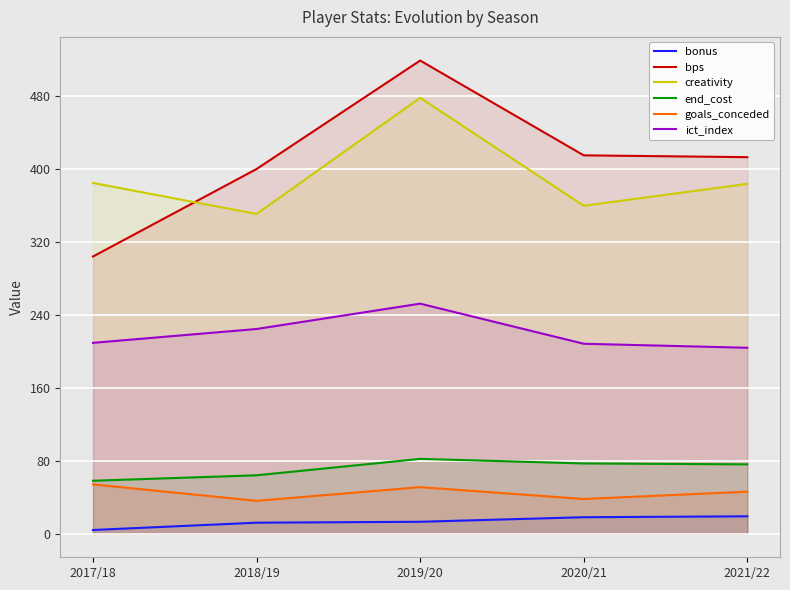

How many values in the bonus series are below 13?

2